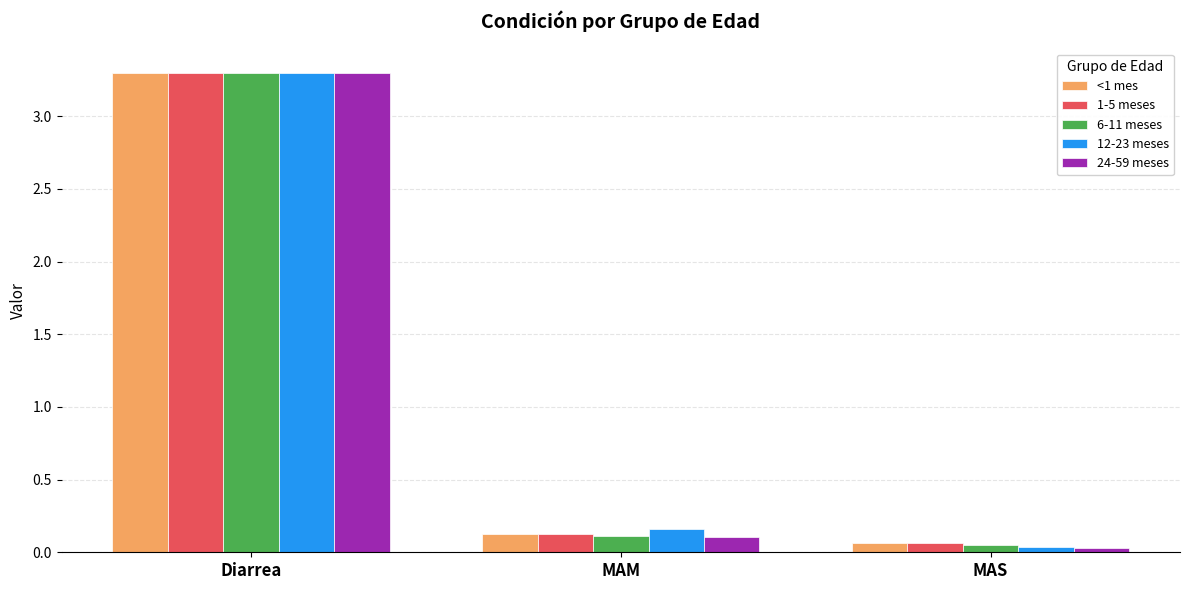

What are all the series names shown in the legend?

<1 mes, 1-5 meses, 6-11 meses, 12-23 meses, 24-59 meses